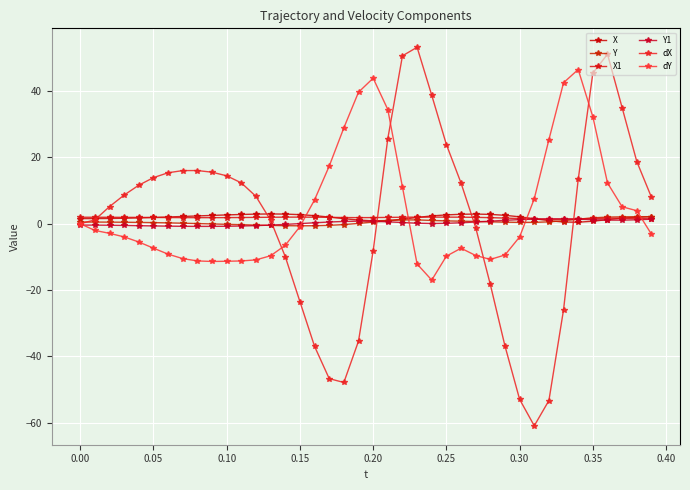

Count the number of categories in the chart.

40